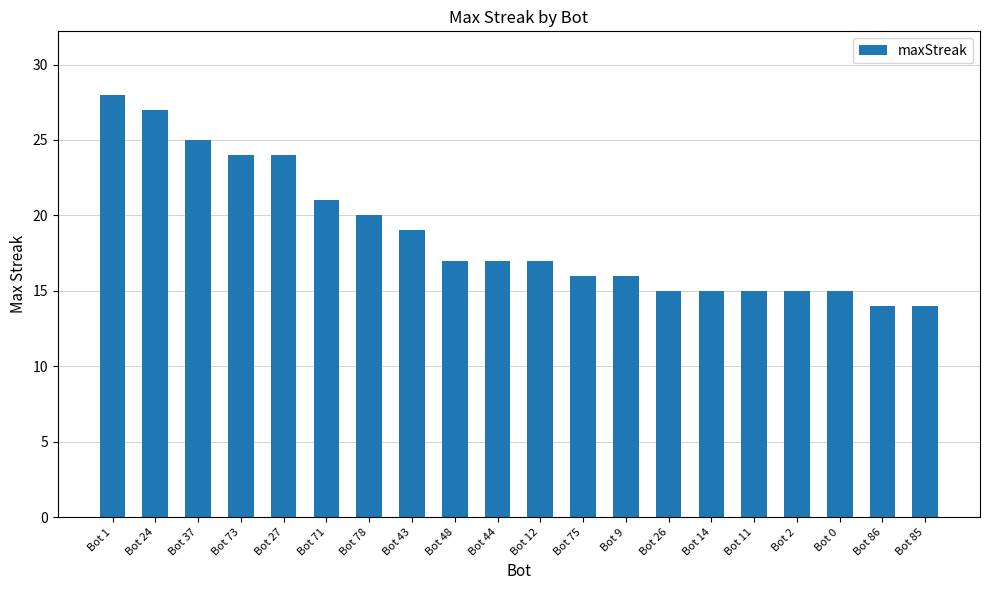

The value at Bot 75 is 16. True or false?

True